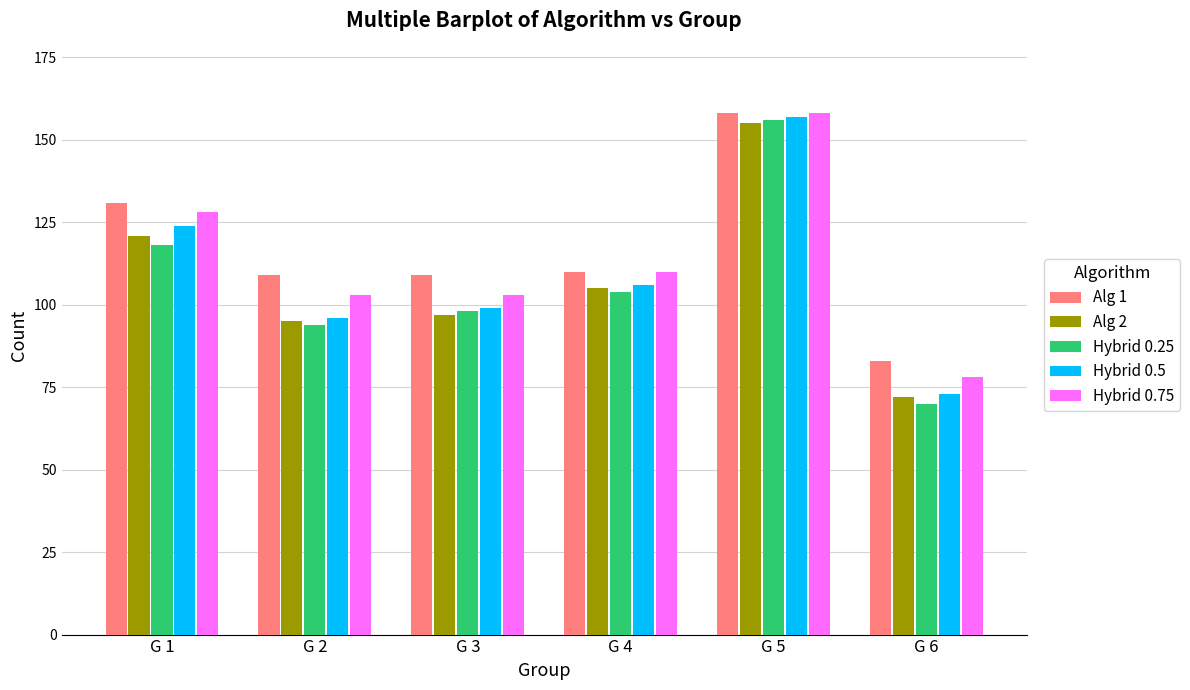

Is the value of Alg 1 at G 3 greater than the value of Hybrid 0.75 at G 3?

Yes